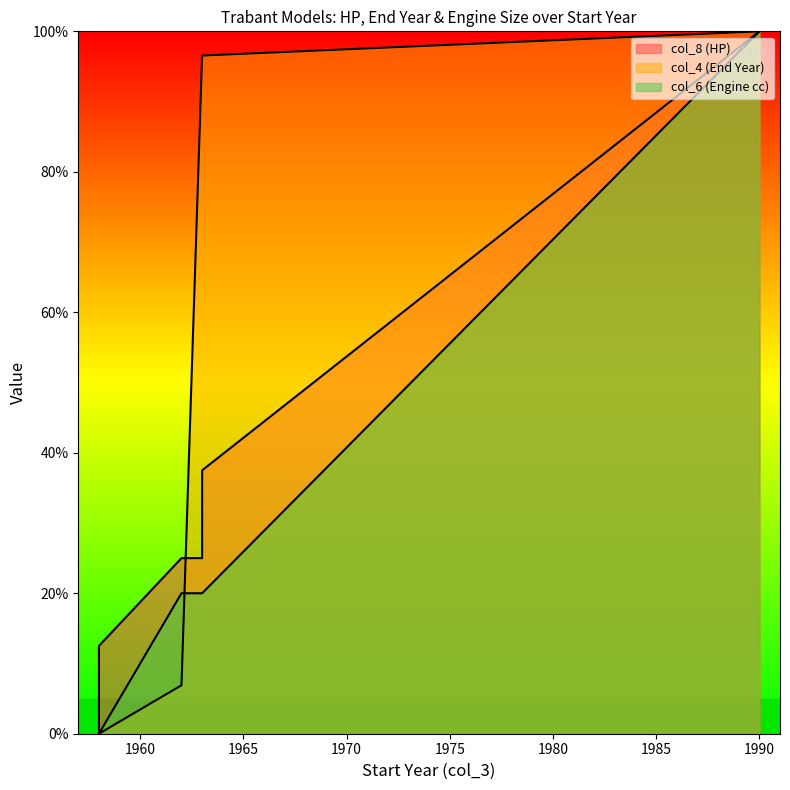

Where do col_6 (Engine cc) and col_4 (End Year) first cross each other?

1962 and 1963